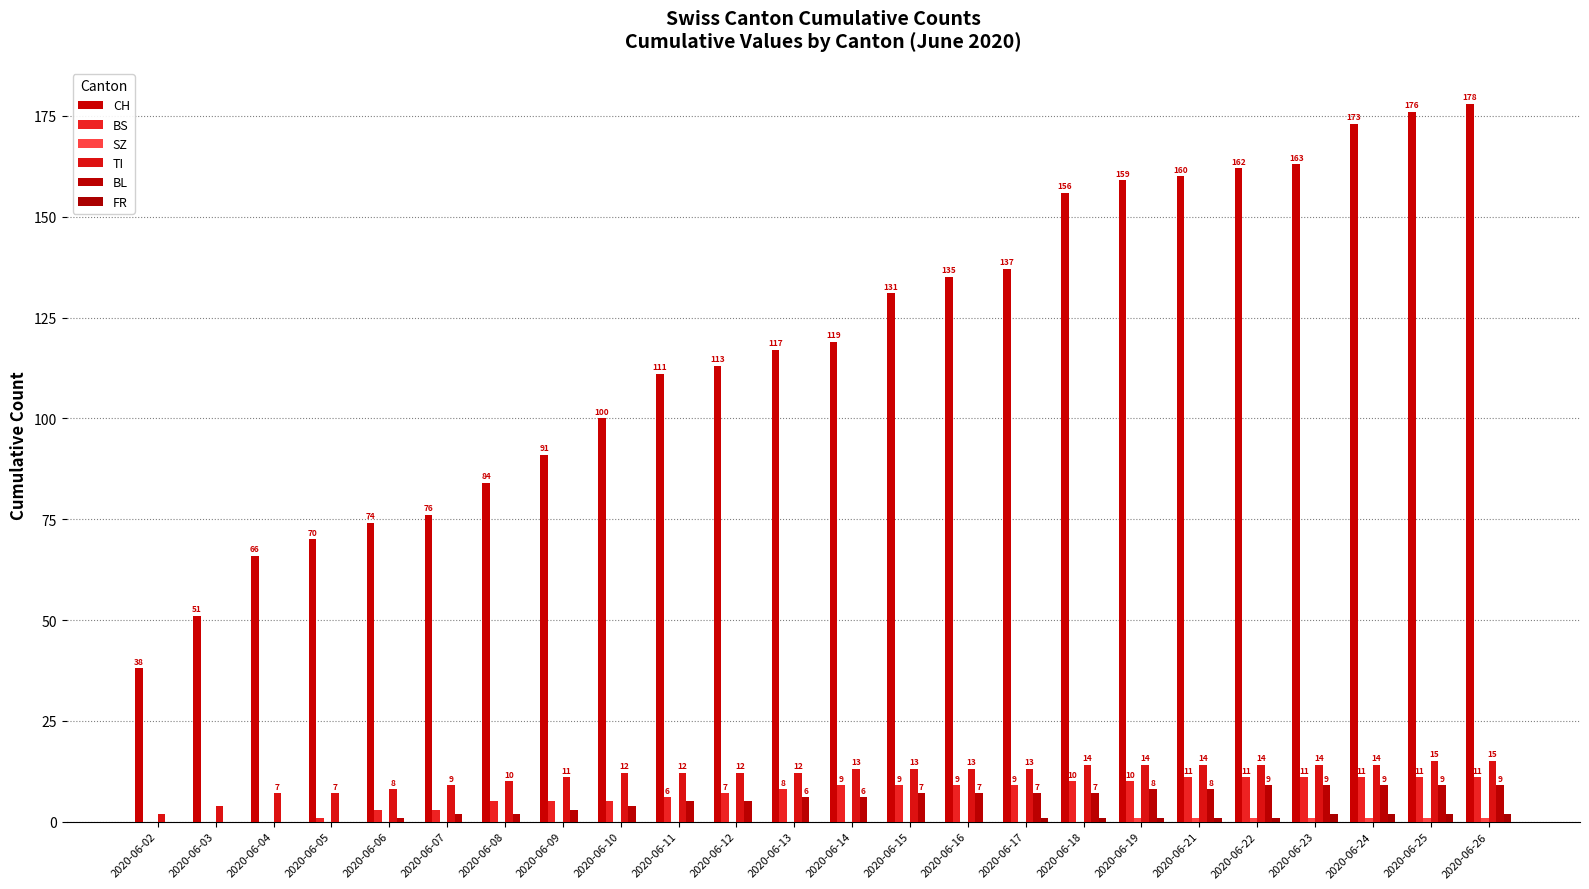

Count the number of data series in this chart.

6